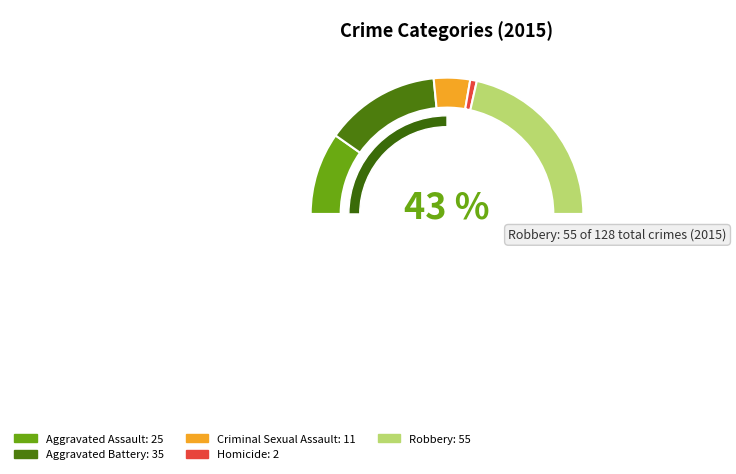

Count the number of slices in the pie.

5